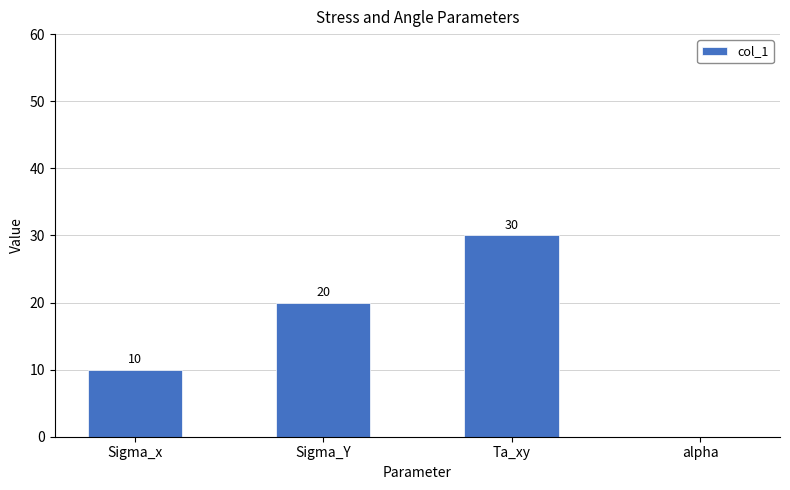

The value at Sigma_Y is 29. True or false?

False